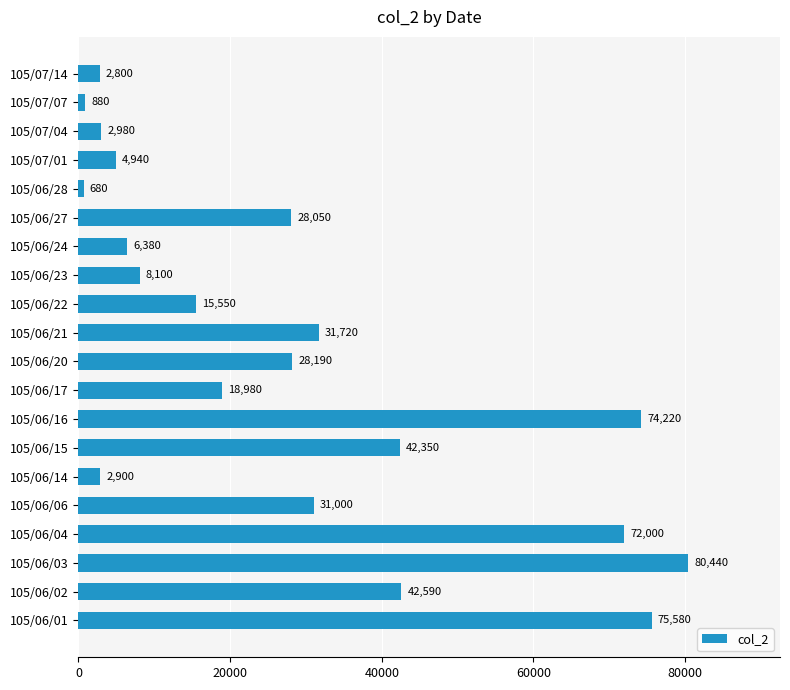

What is the difference between the maximum and minimum values?

79760